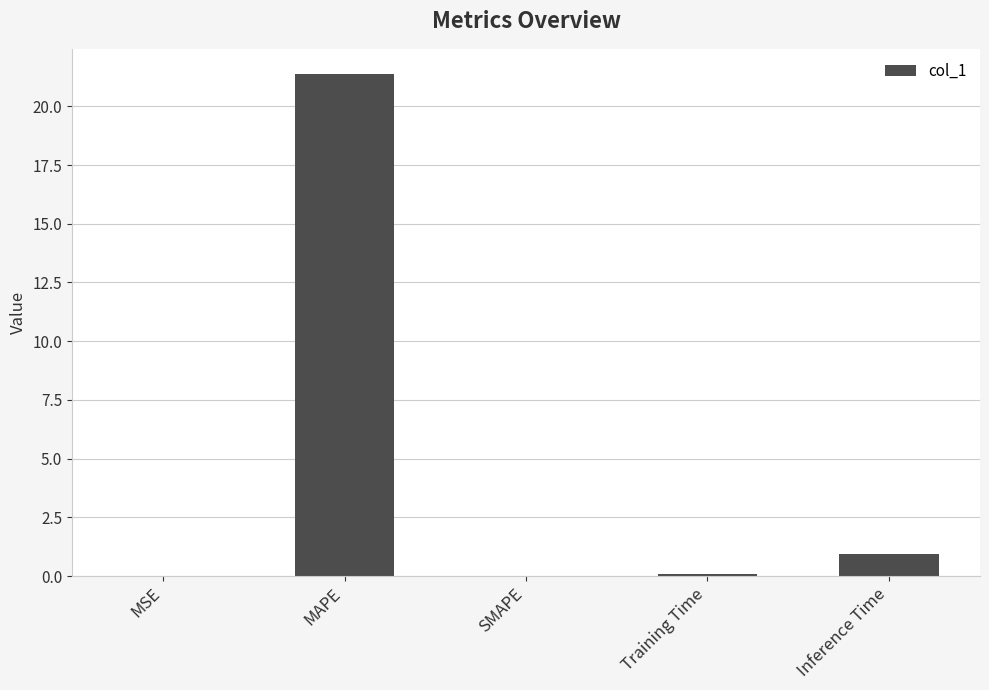

Which has a higher value, Inference Time or MAPE?

MAPE